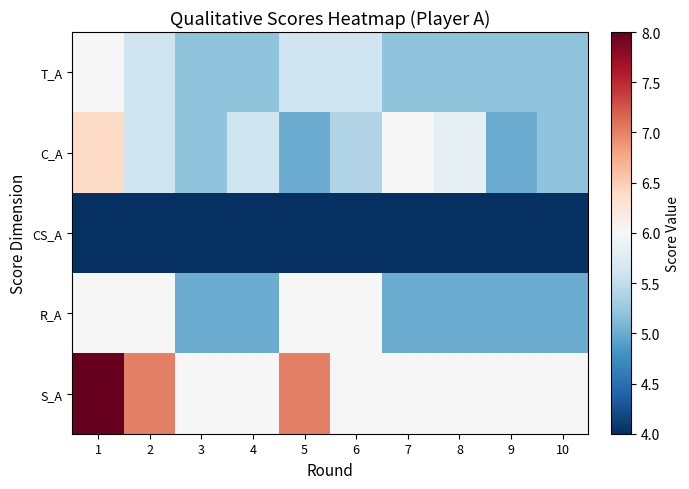

At which category does the chart reach its minimum across all series?

1